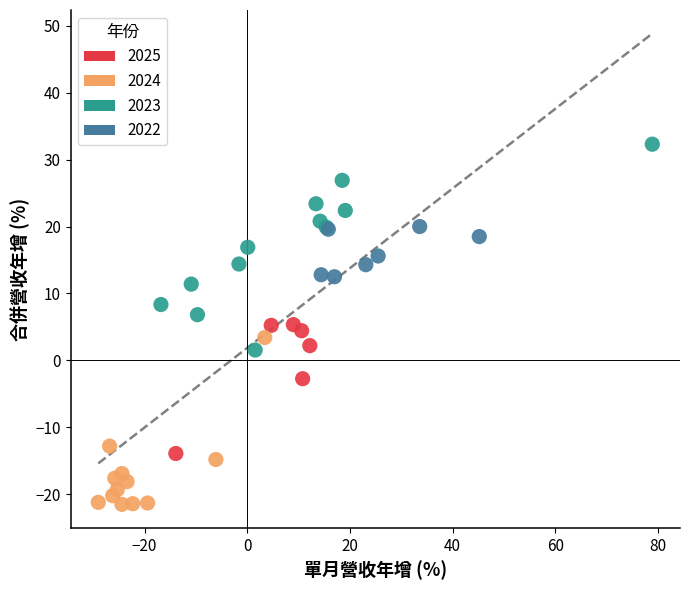

What are all the series names shown in the legend?

2025, 2024, 2023, 2022